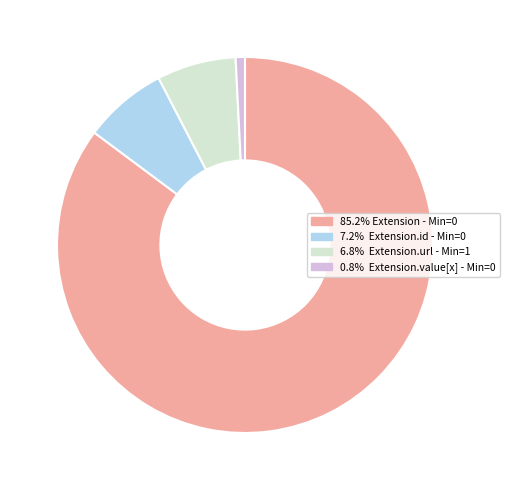

Does any single category account for the majority?

Yes